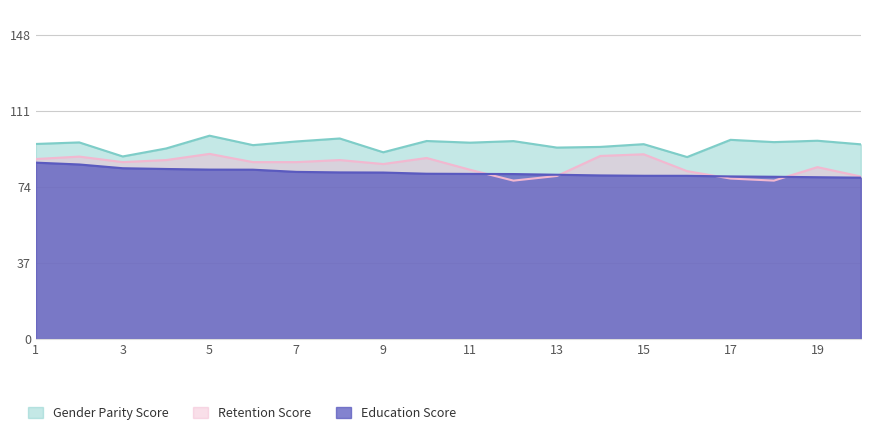

True or false: Gender Parity Score has a value of 88.8 at 3.

True